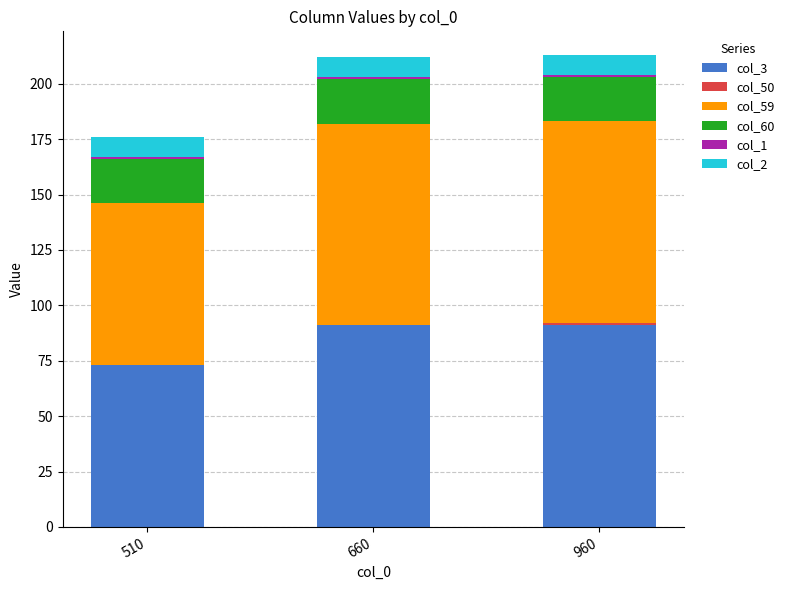

Count the number of categories in the chart.

3